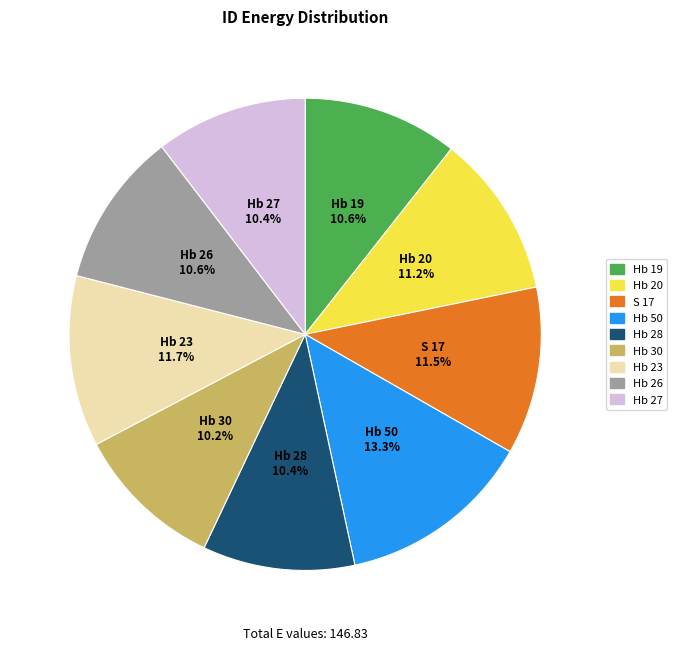

To the nearest percent, what is the average slice percentage?

11%